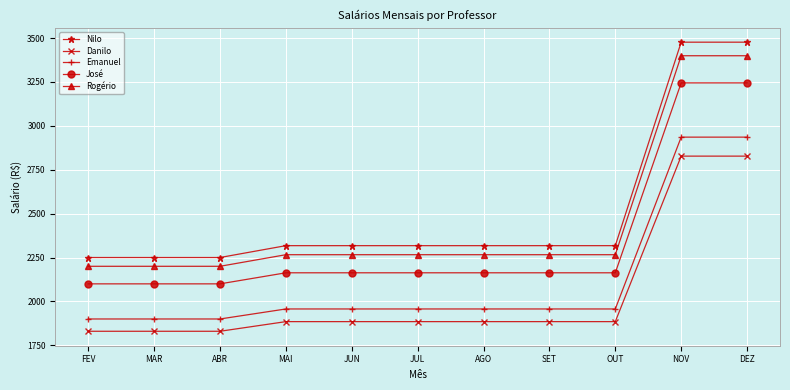

What is the minimum value shown in the chart?

1830.0